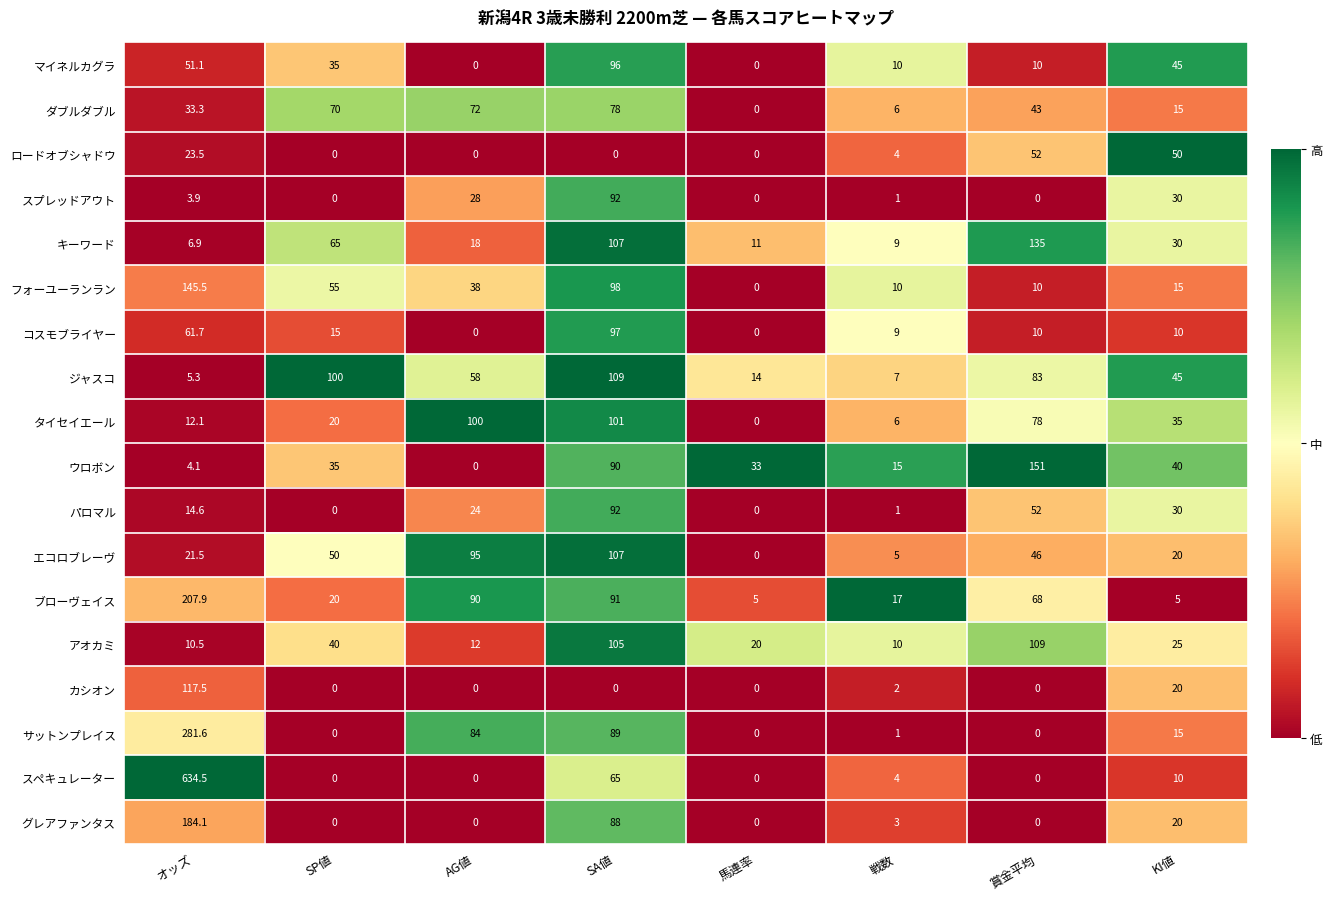

Where is ジャスコ nearest to the value 57?

AG値